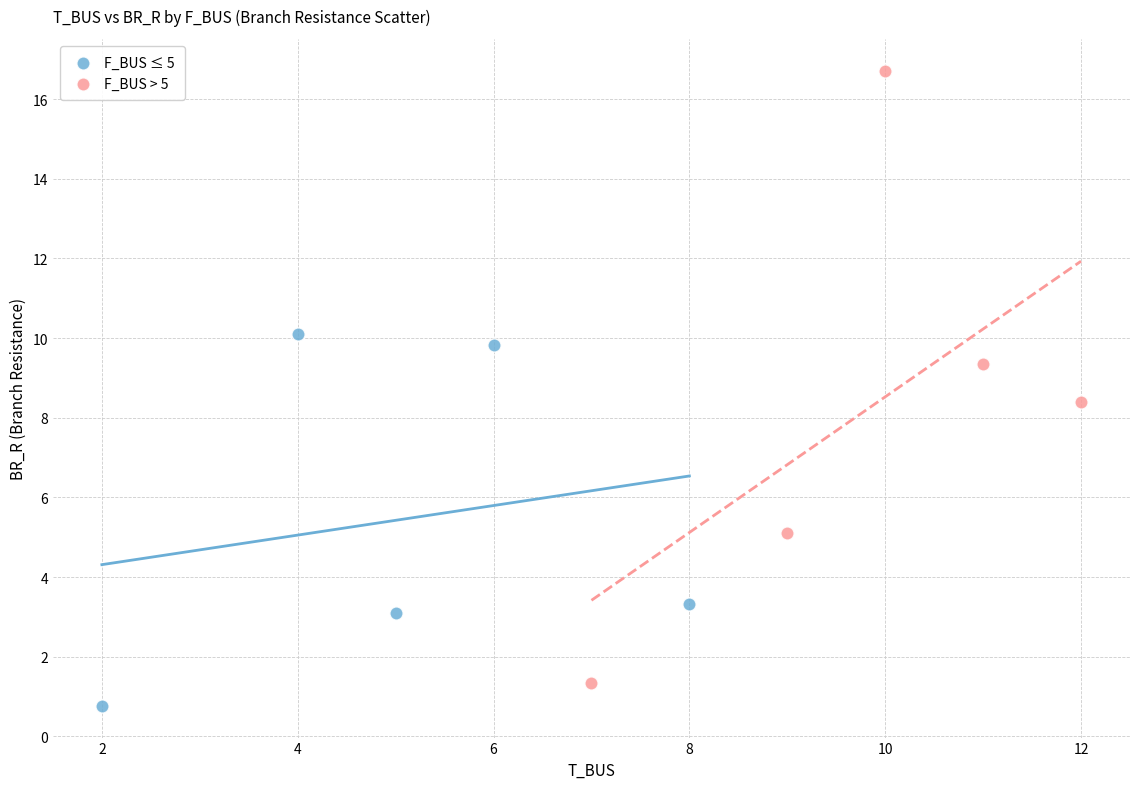

Which series contains the highest Y value?

F_BUS > 5